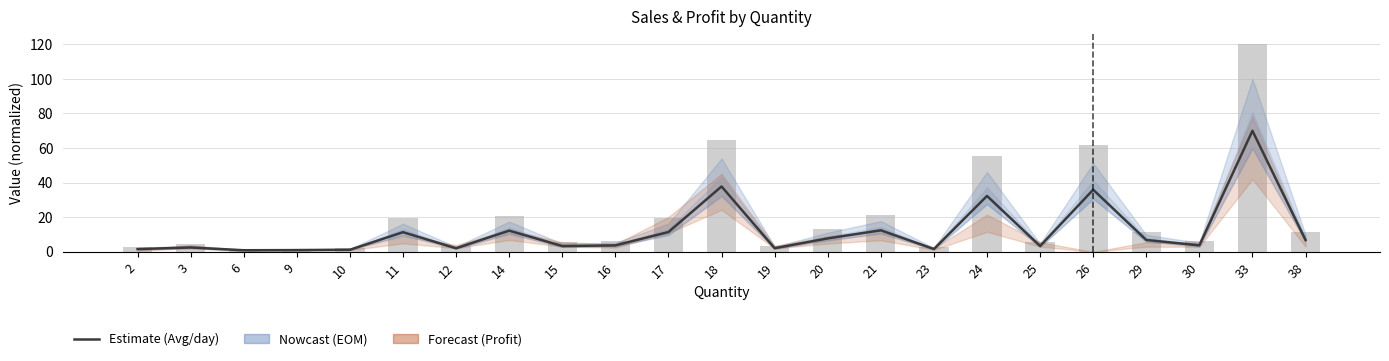

How many data points in Sales are less than 6?

10